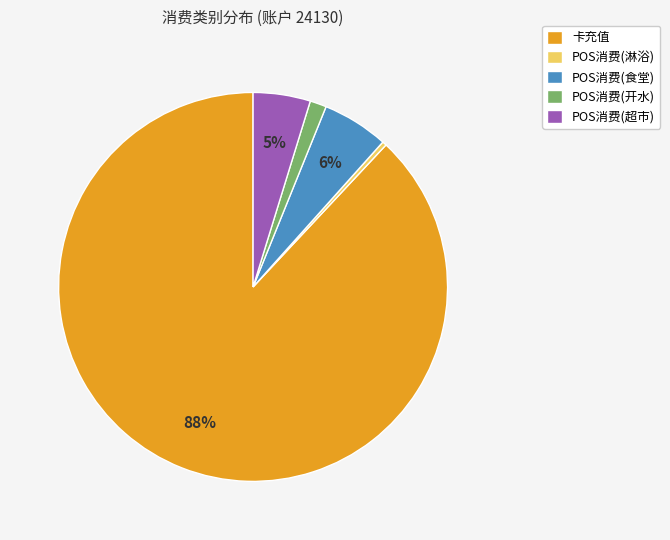

Which has a higher value, POS消费(淋浴) or POS消费(食堂)?

POS消费(食堂)